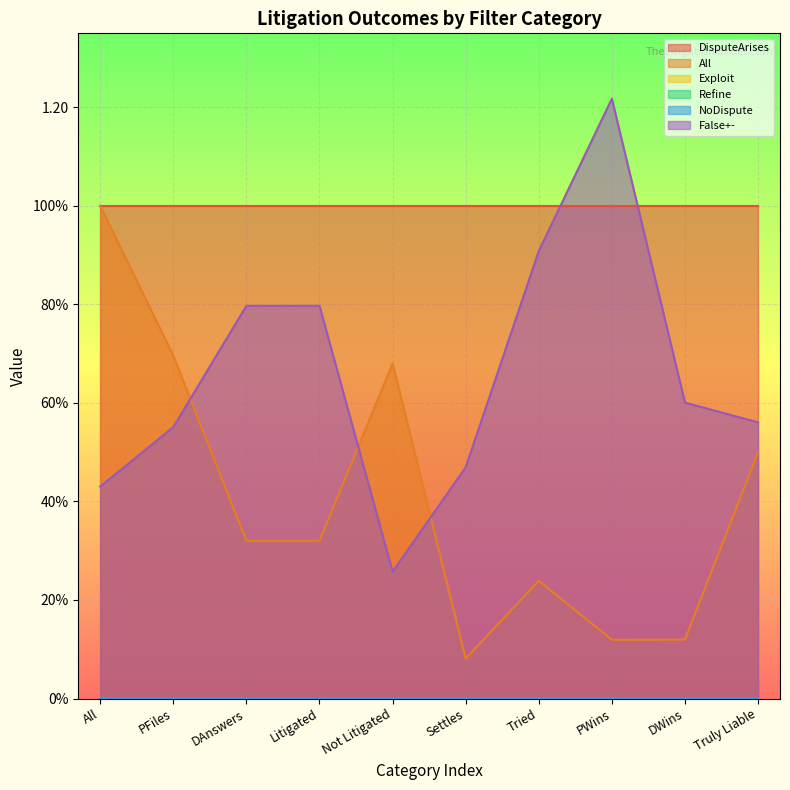

At which category is the sum across all series the highest?

All